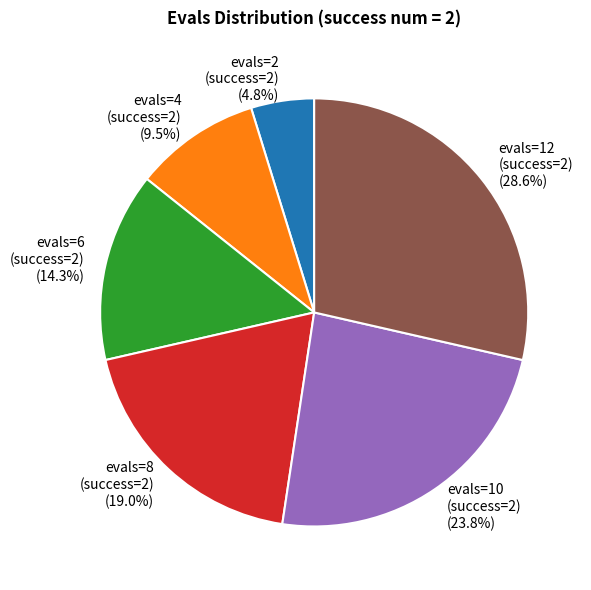

What portion of the pie excludes evals=8 (success=2)?

81.0%